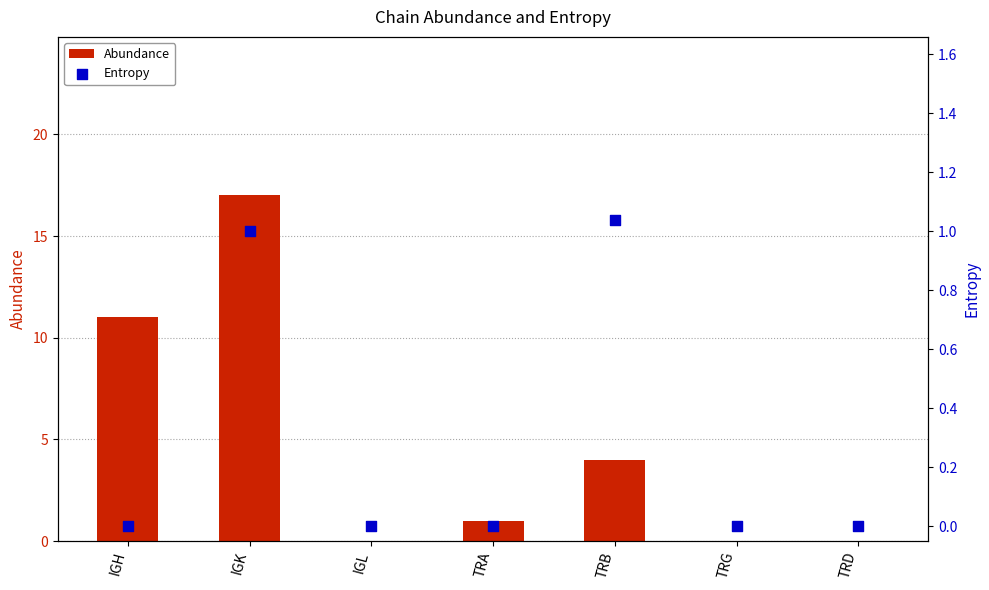

Which series contains the highest Y value?

Abundance